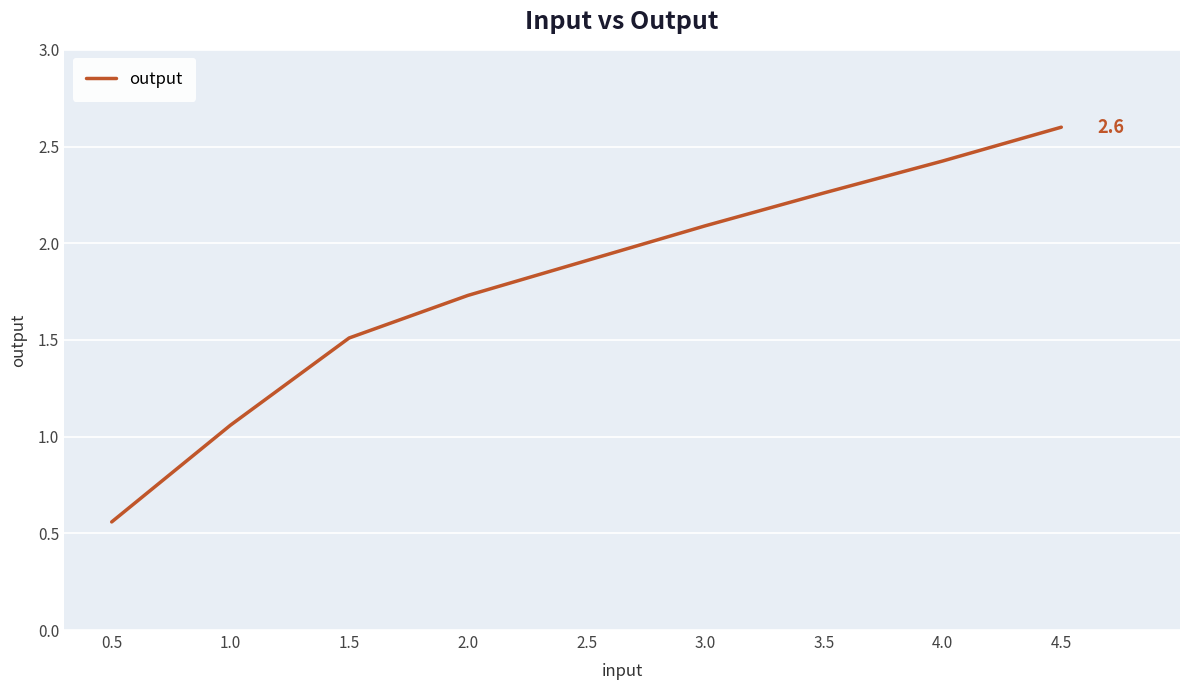

Is it true that the value at 4.0 is 2.4?

True